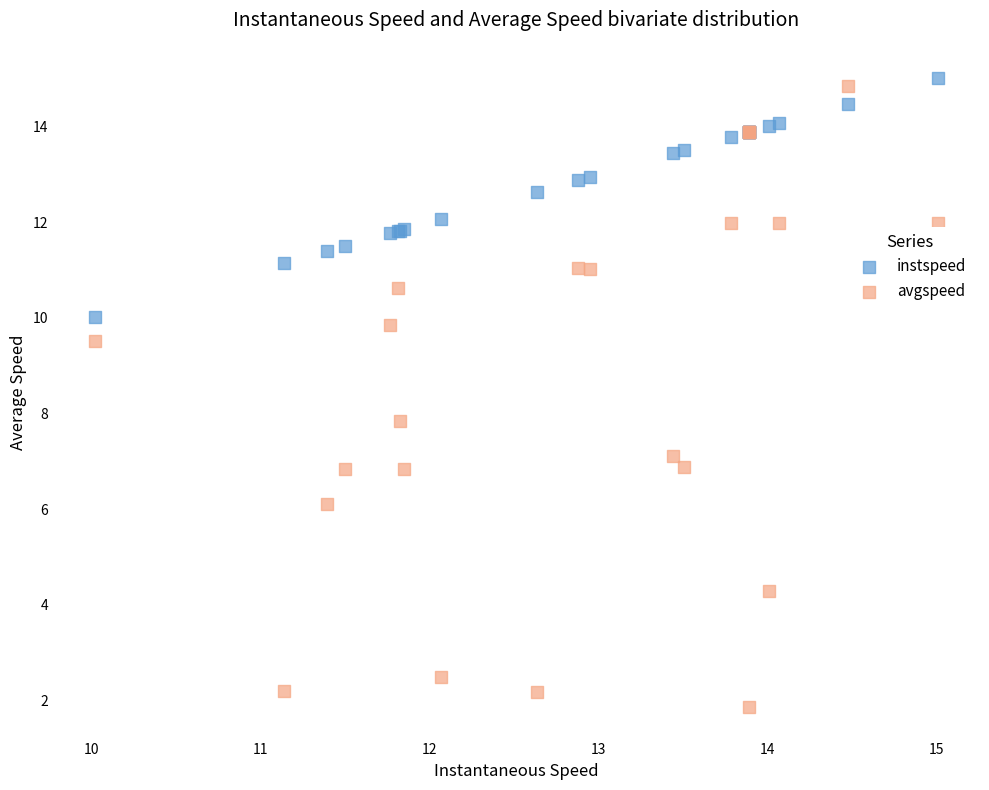

Which series has the largest Y range (max minus min)?

avgspeed